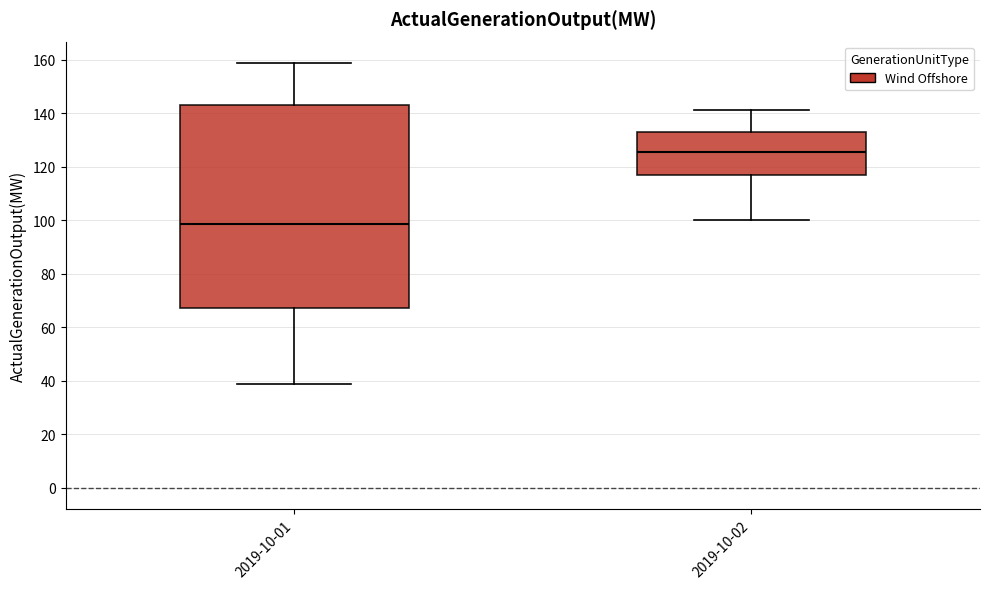

Reading left to right, read every box against the y-axis: the position of its median line, the range the box covers, and the ends of its whiskers. The values are not printed on the chart, so give them approximately, as read against the axis.

2019-10-01: median 98, box 68 to 144, whiskers 38 to 158
2019-10-02: median 126, box 116 to 132, whiskers 100 to 142